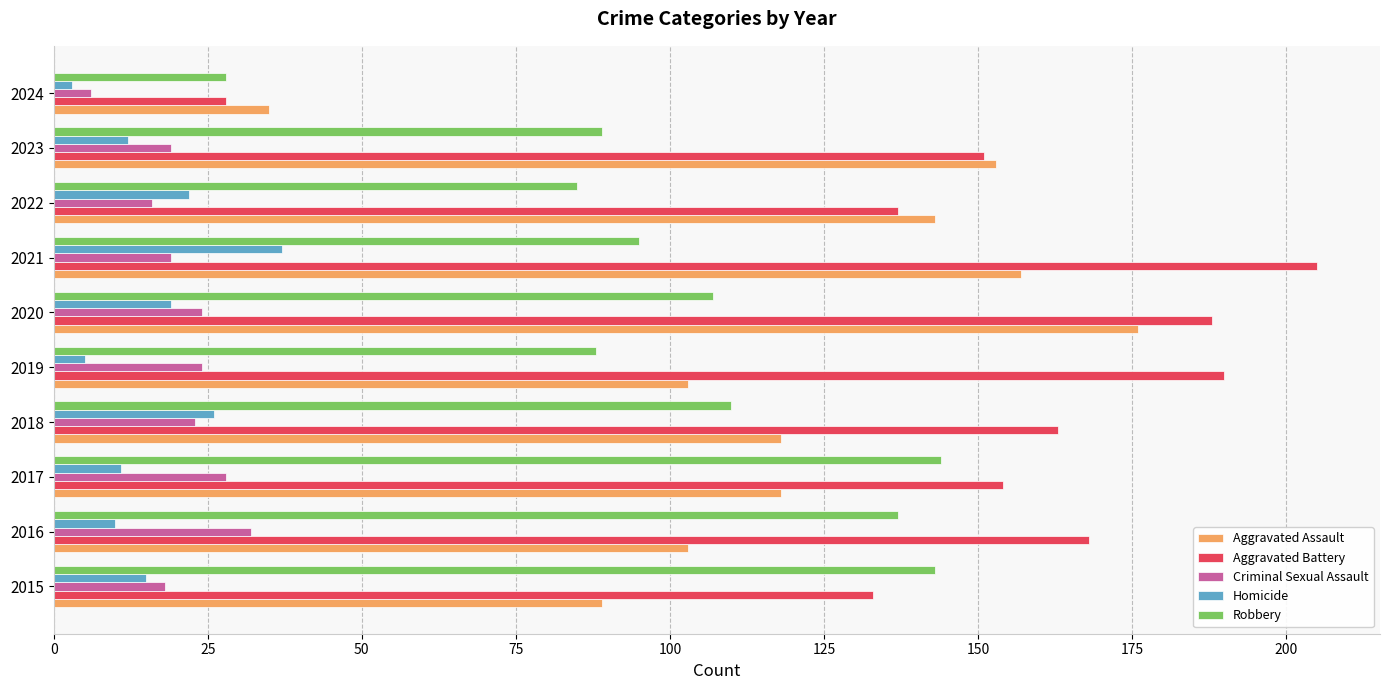

Which series has the widest spread of values?

Aggravated Battery